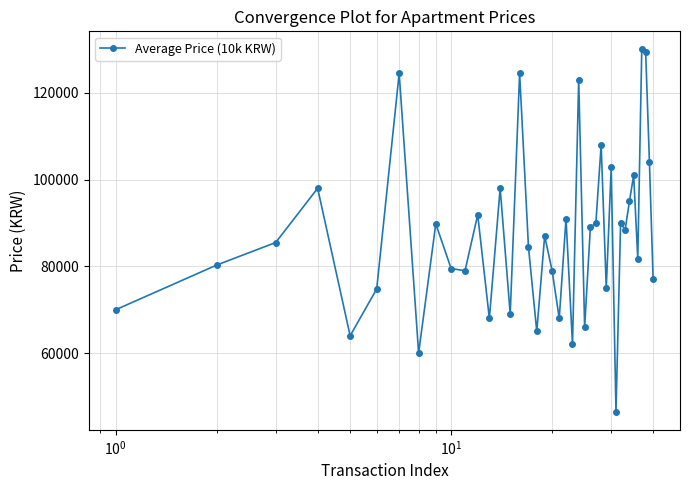

How many data points are less than 87000?

20